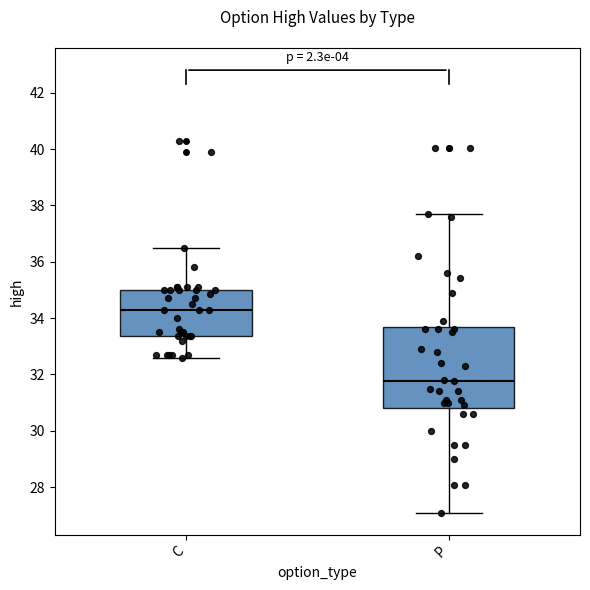

Reading left to right, read every box against the y-axis: the position of its median line, the range the box covers, and the ends of its whiskers. The values are not printed on the chart, so give them approximately, as read against the axis.

C: median 34.4, box 33.4 to 35.0, whiskers 32.6 to 36.6
P: median 31.8, box 30.8 to 33.6, whiskers 27.2 to 37.6